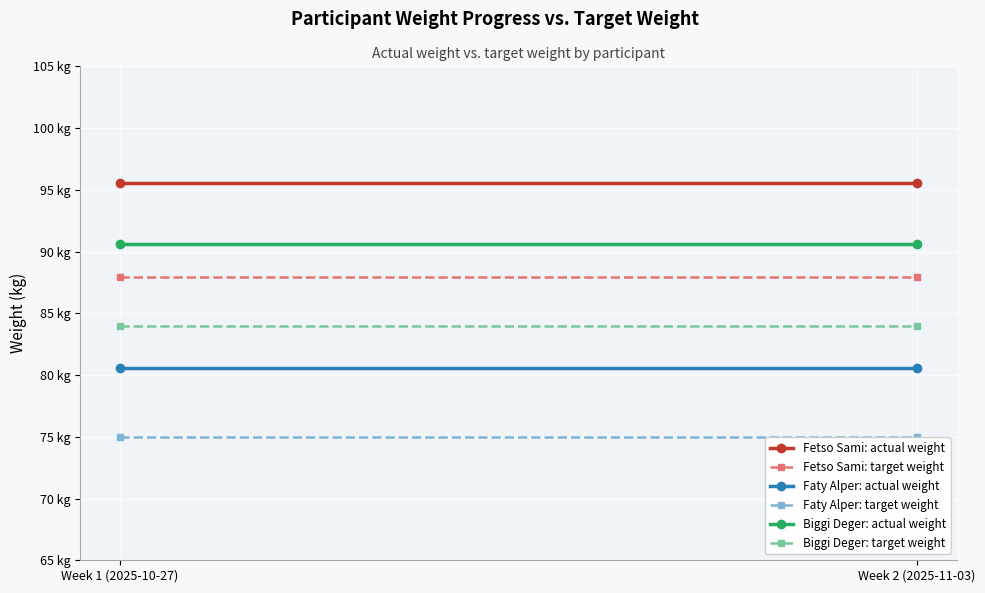

List the labels in order of Faty Alper: target weight value, smallest first.

Week 1 (2025-10-27), Week 2 (2025-11-03)